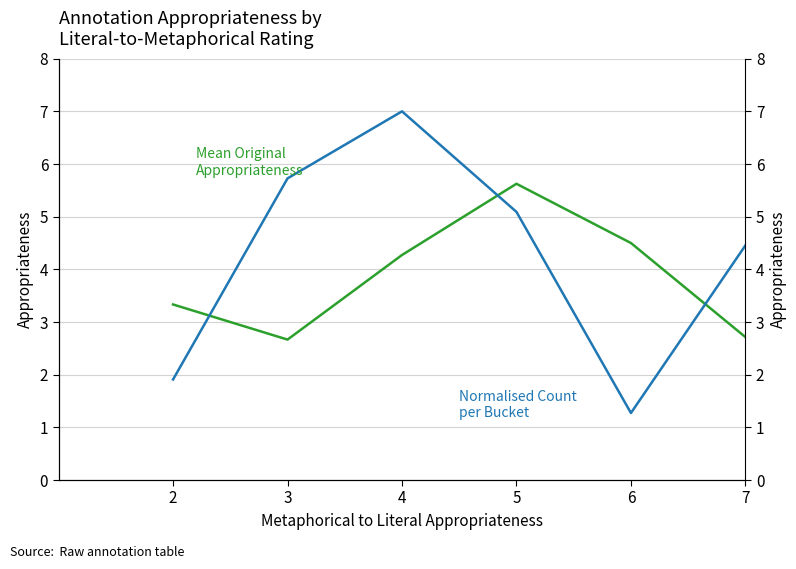

Which series changed the most between 3 and 5?

Mean Original Annotation
Appropriateness